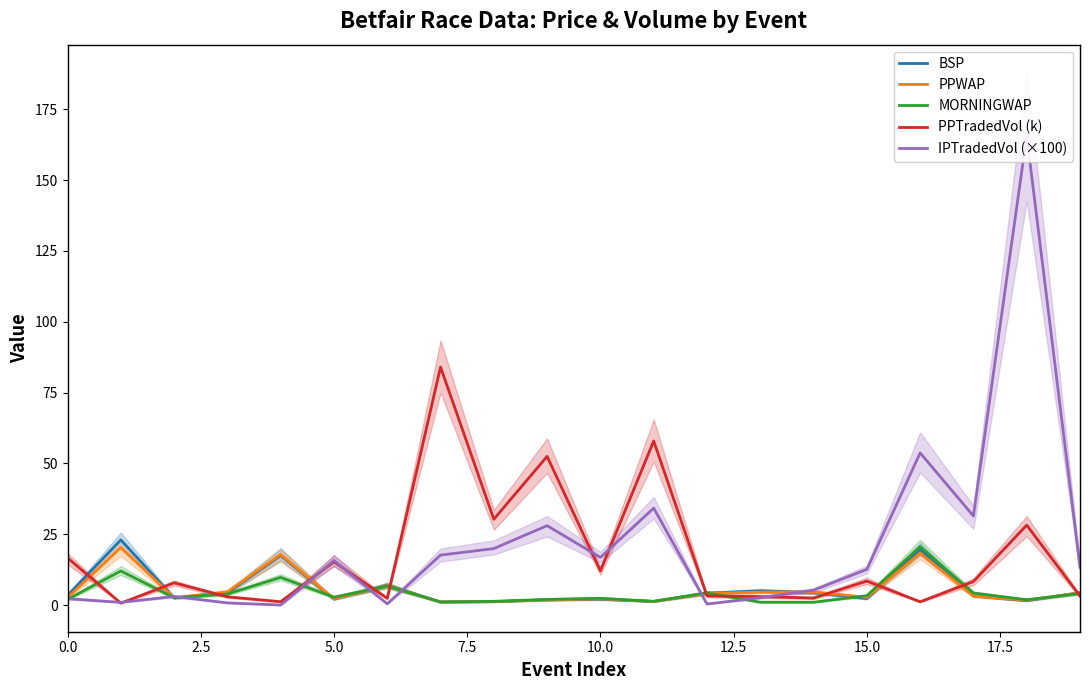

Which series has the widest spread of values?

IPTradedVol (×100)